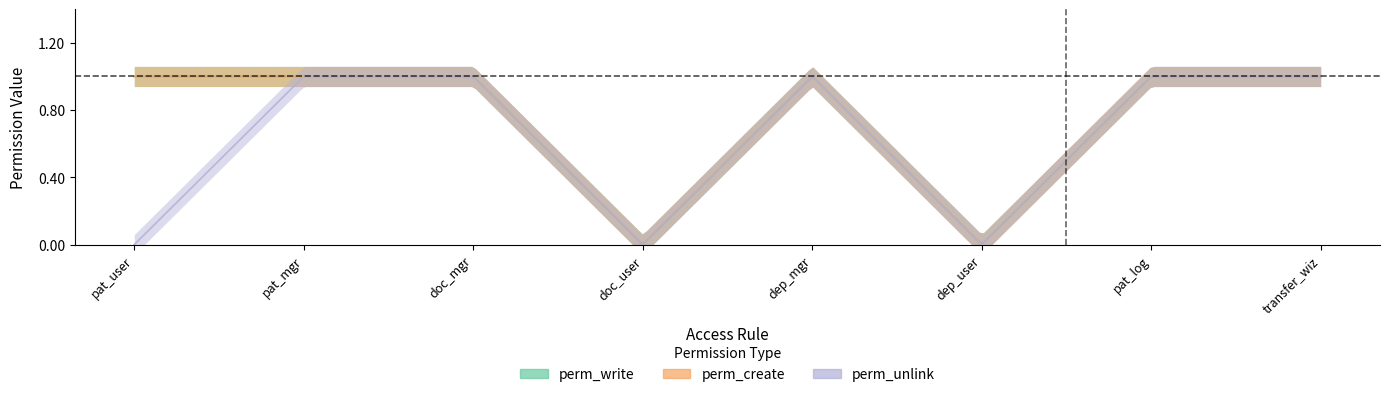

Reading right to left, transcribe all the data shown in this chart.

perm_write: 1	1	0	1	0	1	1	1
perm_create: 1	1	0	1	0	1	1	1
perm_unlink: 1	1	0	1	0	1	1	0